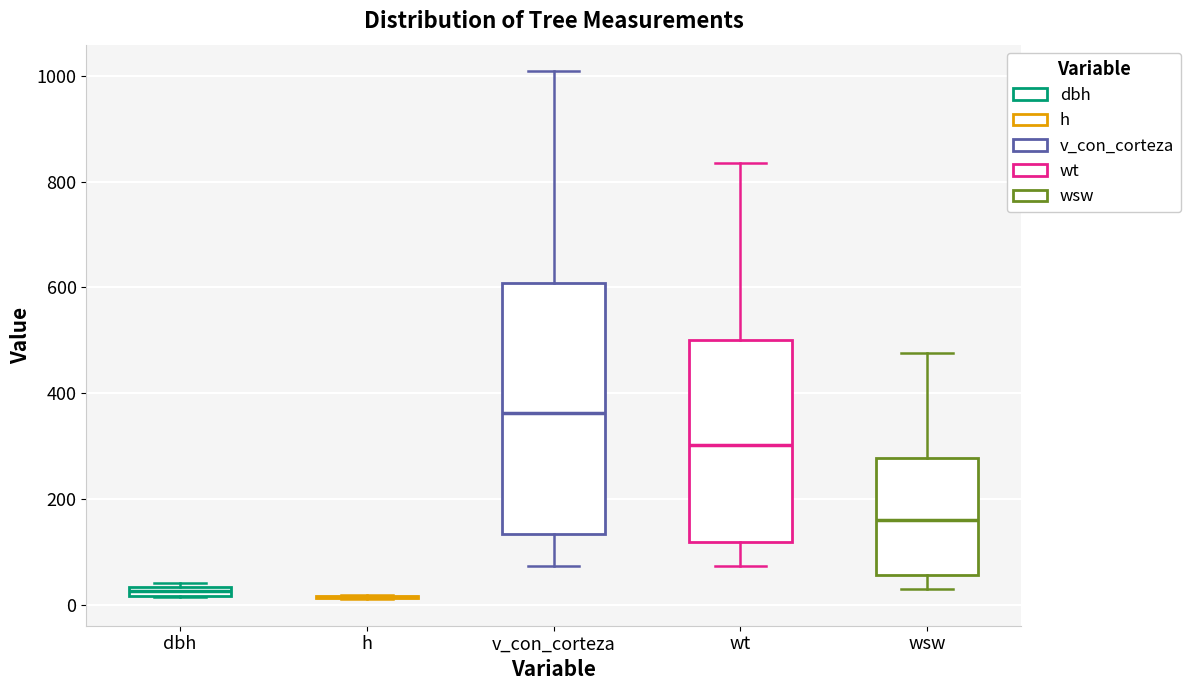

Comparing the boxes themselves (not the whiskers), which one is the tallest?

v_con_corteza